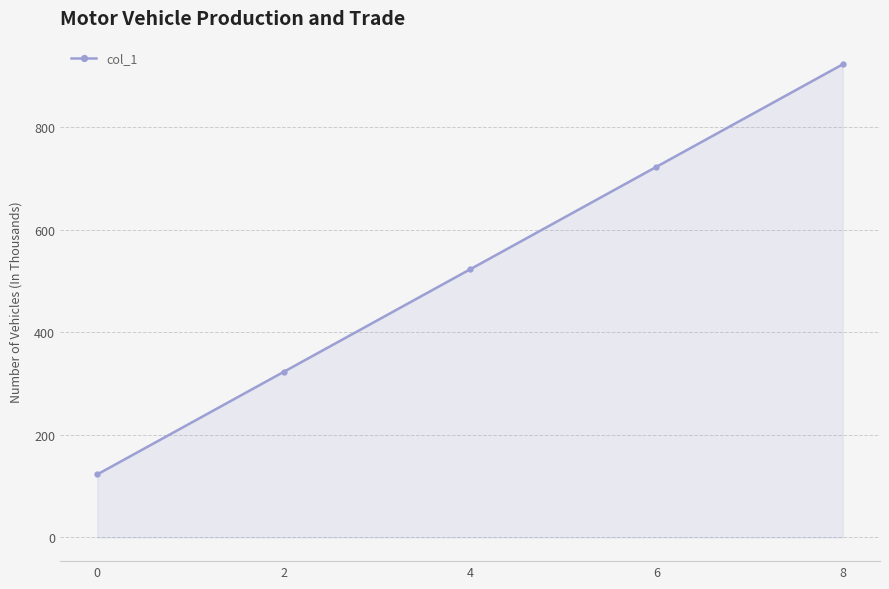

What is the approximate value at 0?

123